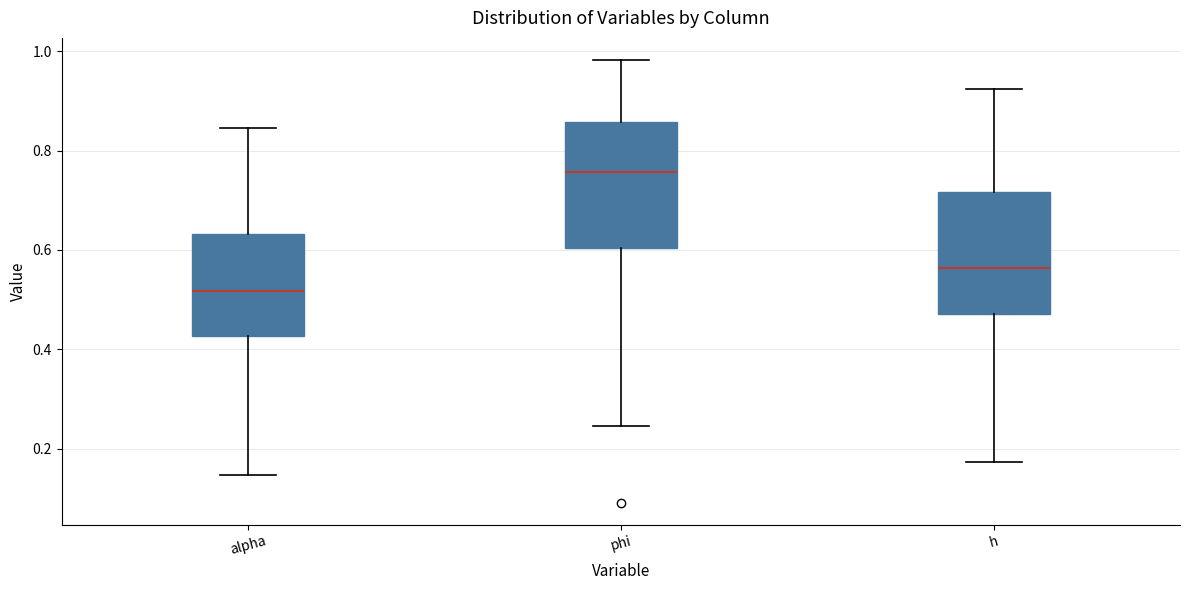

Reading left to right, read every box against the y-axis: the position of its median line, the range the box covers, and the ends of its whiskers. The values are not printed on the chart, so give them approximately, as read against the axis.

alpha: median 0.52, box 0.42 to 0.64, whiskers 0.14 to 0.84
phi: median 0.76, box 0.60 to 0.86, whiskers 0.24 to 0.98
h: median 0.56, box 0.48 to 0.72, whiskers 0.18 to 0.92